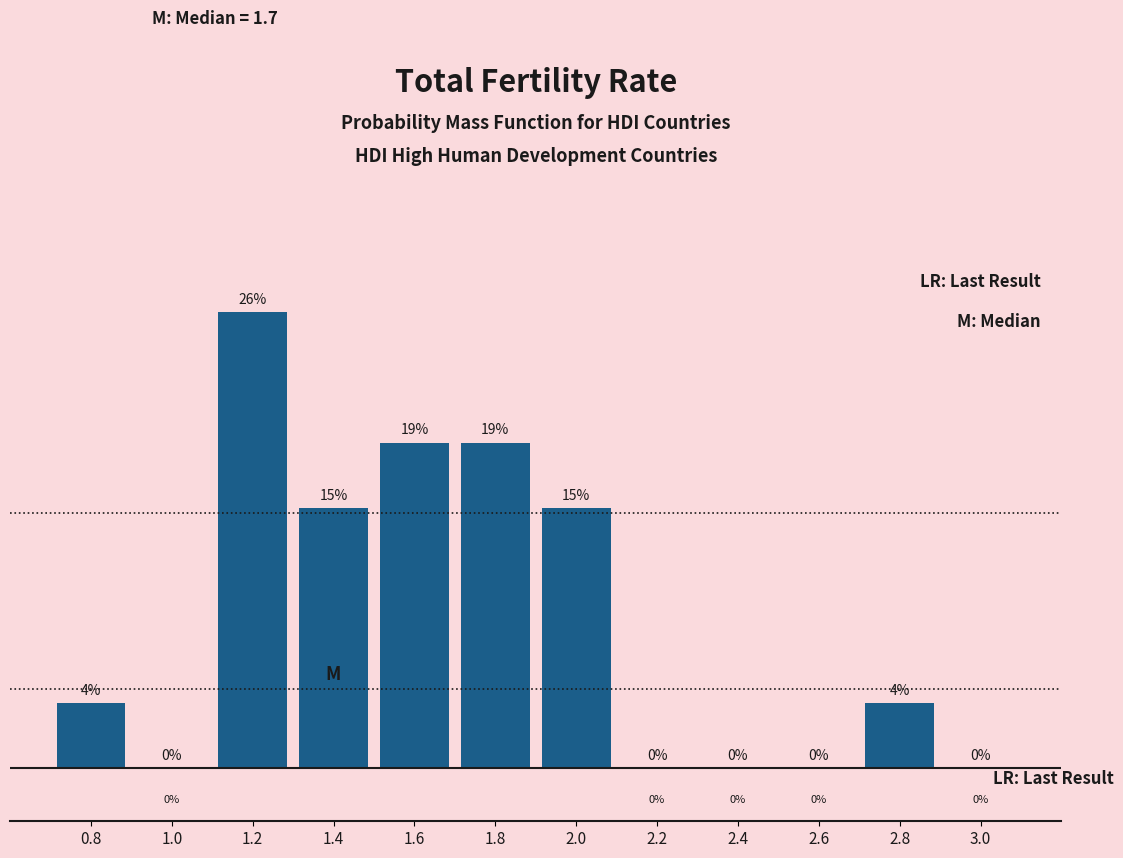

What is the maximum value shown in the chart?

25.9